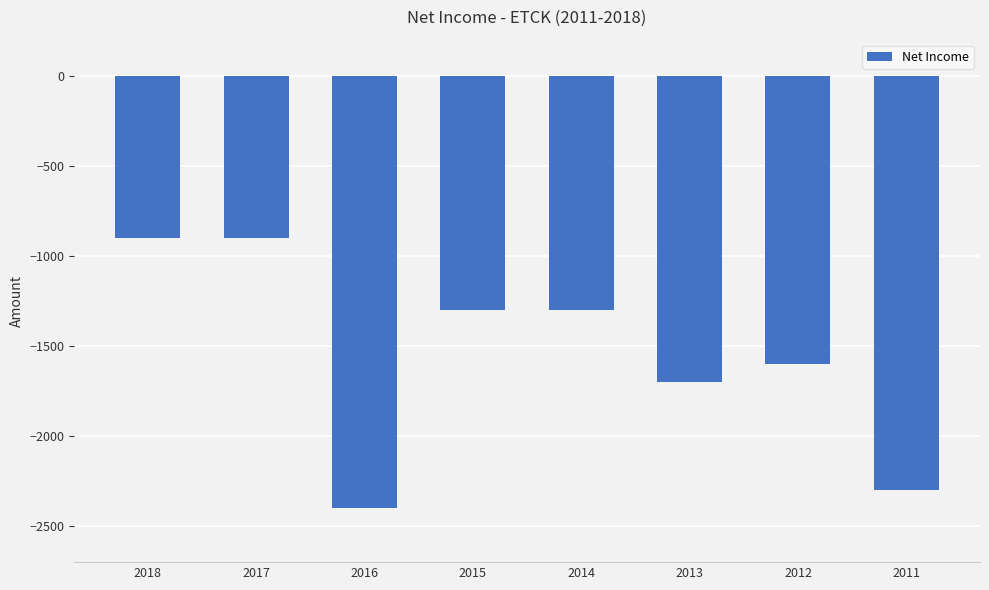

How many values are below -1300?

4